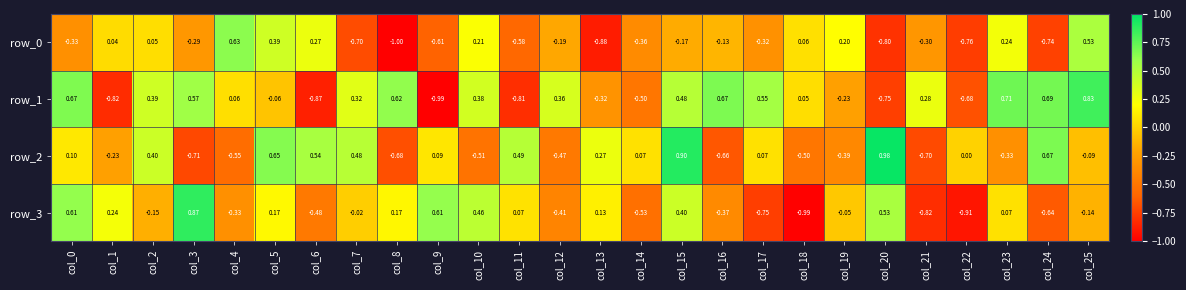

Is the value of row_0 at col_0 greater than the value of row_3 at col_24?

Yes